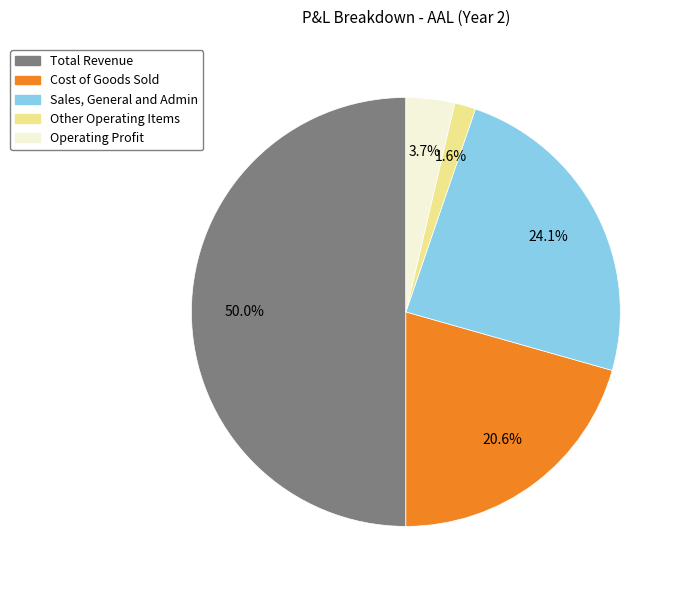

To the nearest percent, what is the average slice percentage?

20%